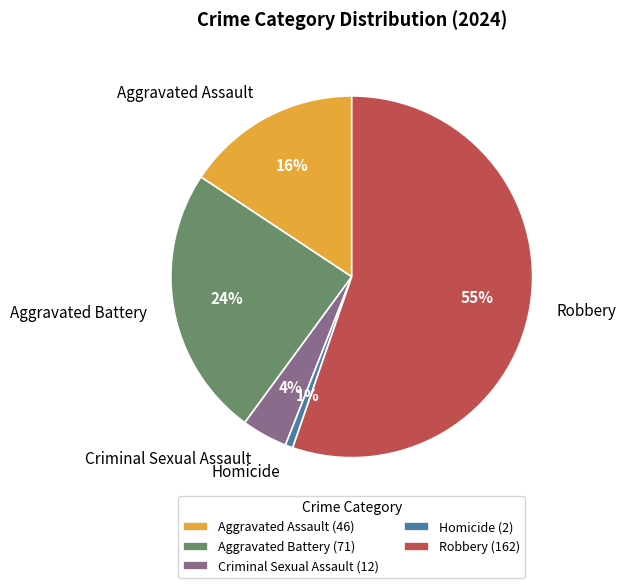

Count the number of slices in the pie.

5